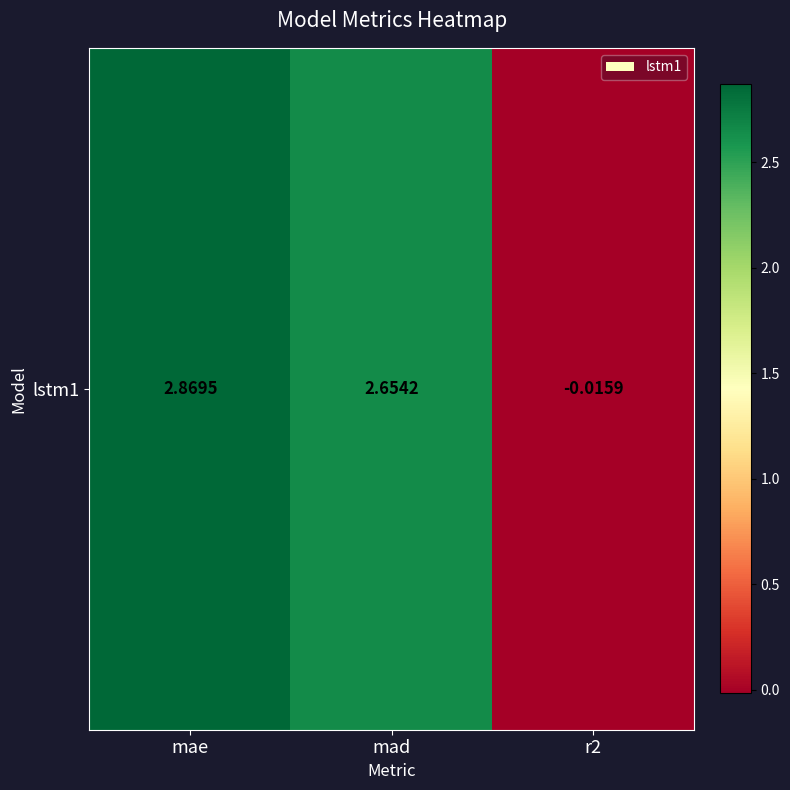

List the labels in order of value, largest first.

mae, mad, r2